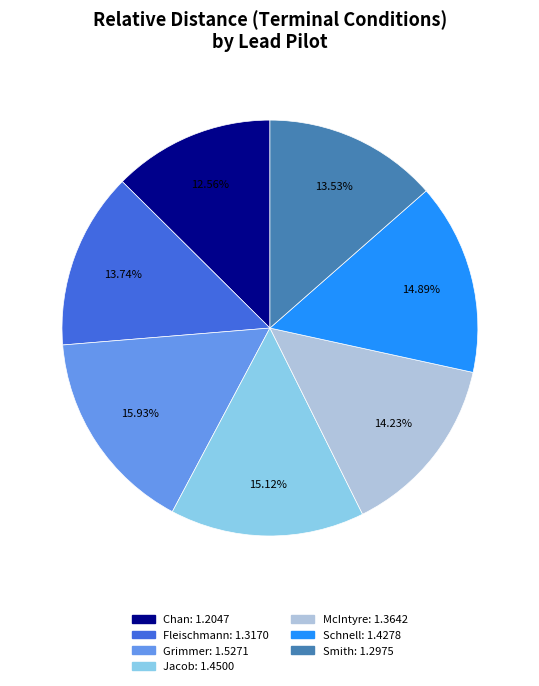

What is the ratio of the value at Smith to the value at Fleischmann?

1.0